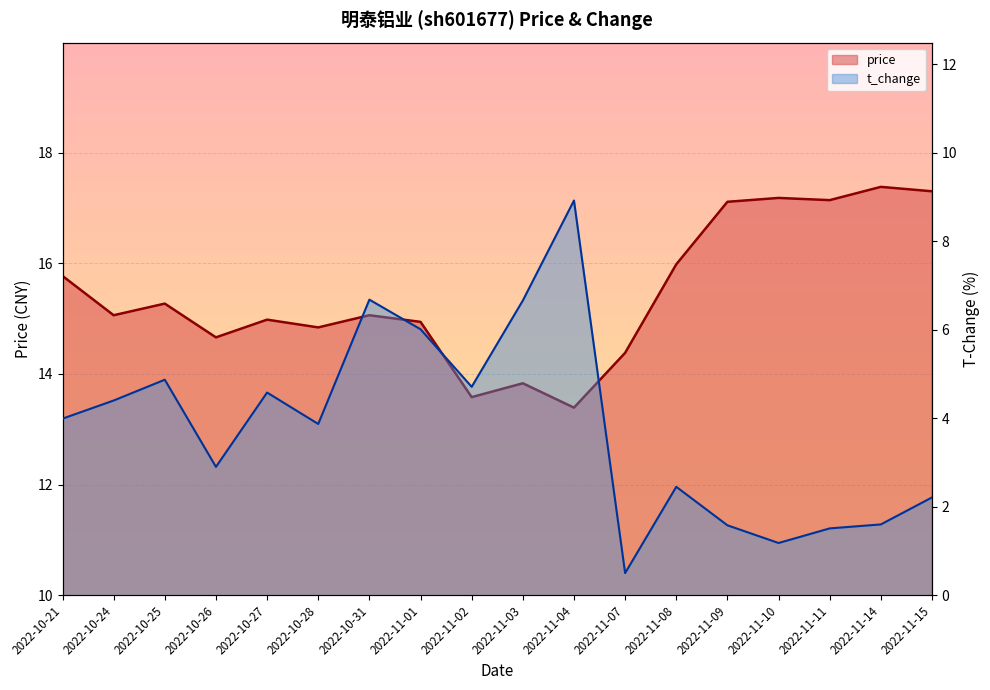

True or false: t_change and price intersect in this chart.

False